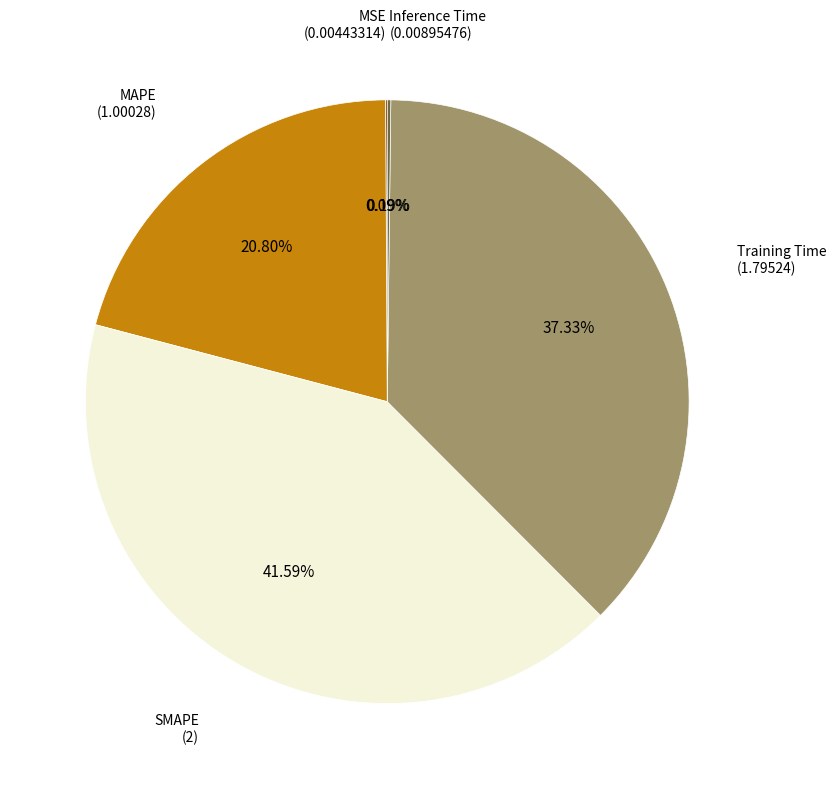

Which has a higher value, Training Time or MAPE?

Training Time